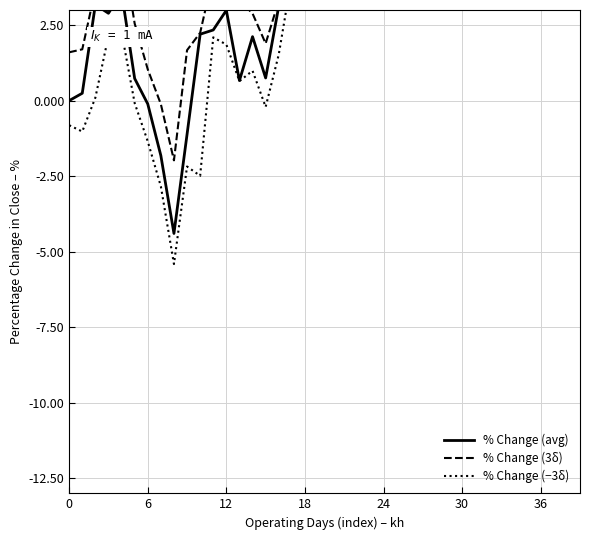

Which series has the widest spread of values?

% Change (avg)